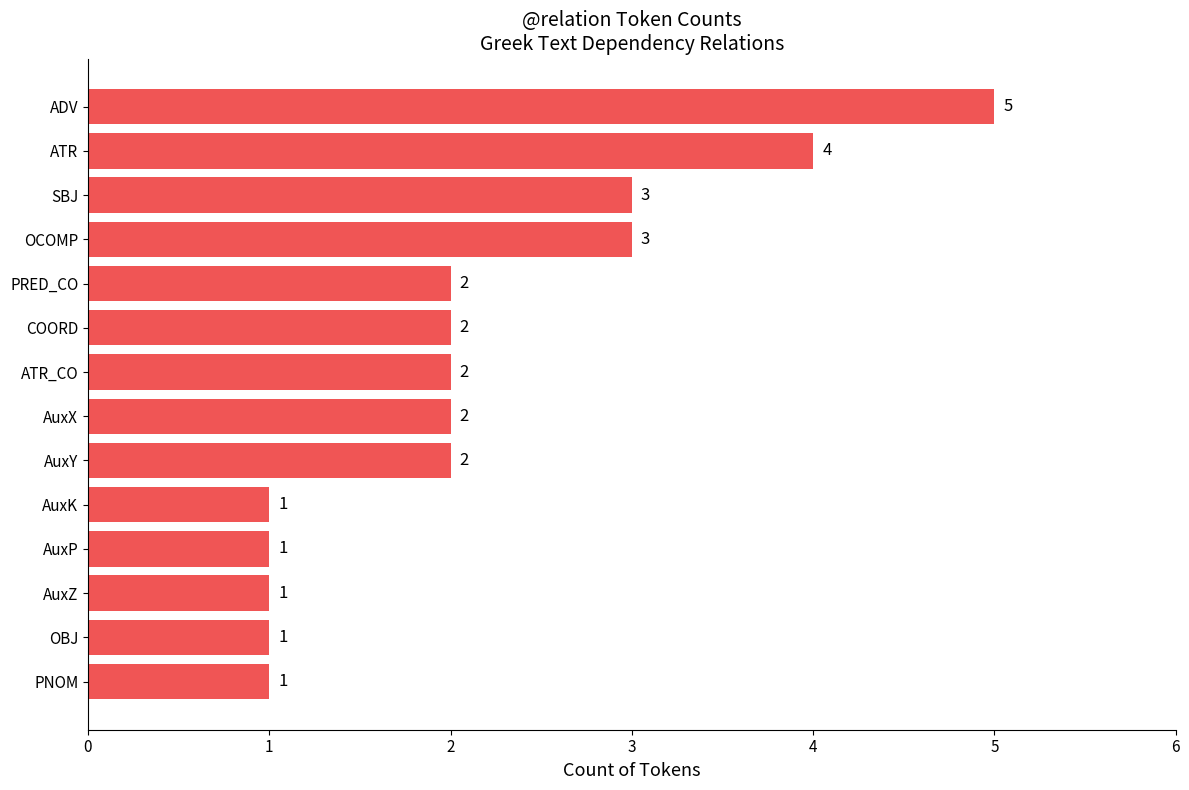

The value at AuxZ is 1. True or false?

True